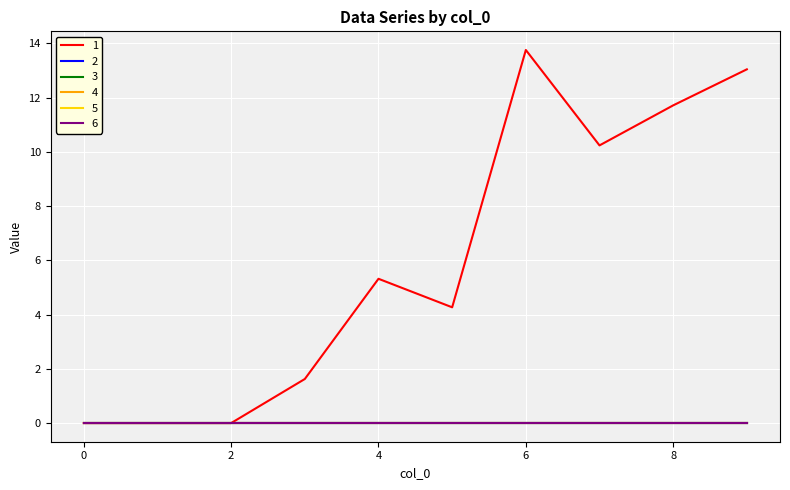

Reading left to right, list all the values displayed in this chart.

1: 0.0	0.0	0.0	1.6	5.3	4.3	13.8	10.2	11.7	13.0
2: 0.0	0.0	0.0	0.0	0.0	0.0	0.0	0.0	0.0	0.0
3: 0.0	0.0	0.0	0.0	0.0	0.0	0.0	0.0	0.0	0.0
4: 0.0	0.0	0.0	0.0	0.0	0.0	0.0	0.0	0.0	0.0
5: 0.0	0.0	0.0	0.0	0.0	0.0	0.0	0.0	0.0	0.0
6: 0.0	0.0	0.0	0.0	0.0	0.0	0.0	0.0	0.0	0.0